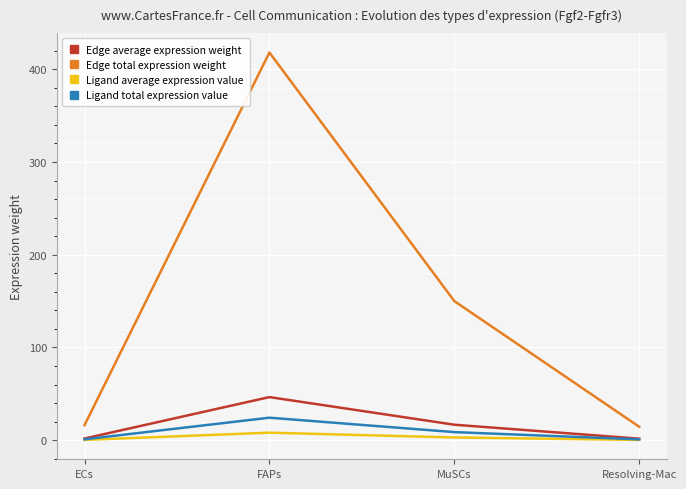

What is the maximum value shown in the chart?

418.1